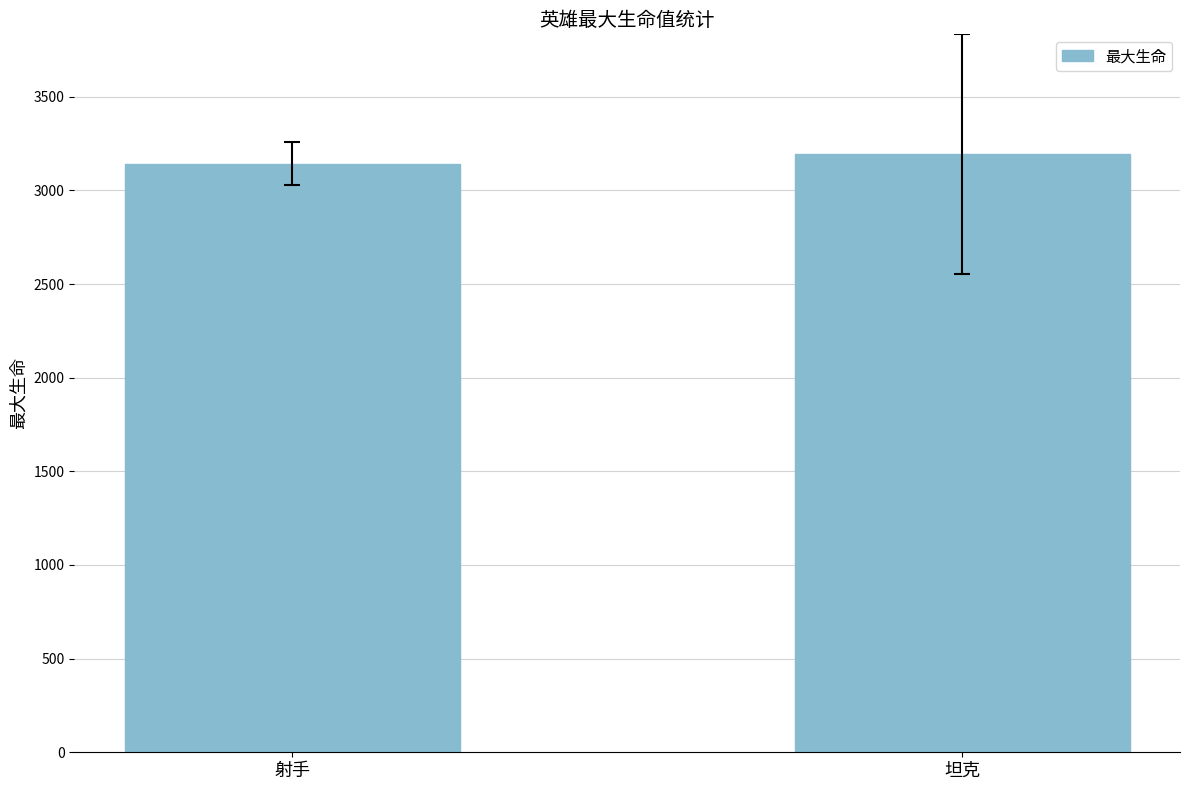

Reading left to right, transcribe all the data shown in this chart.

3142.1	3194.6